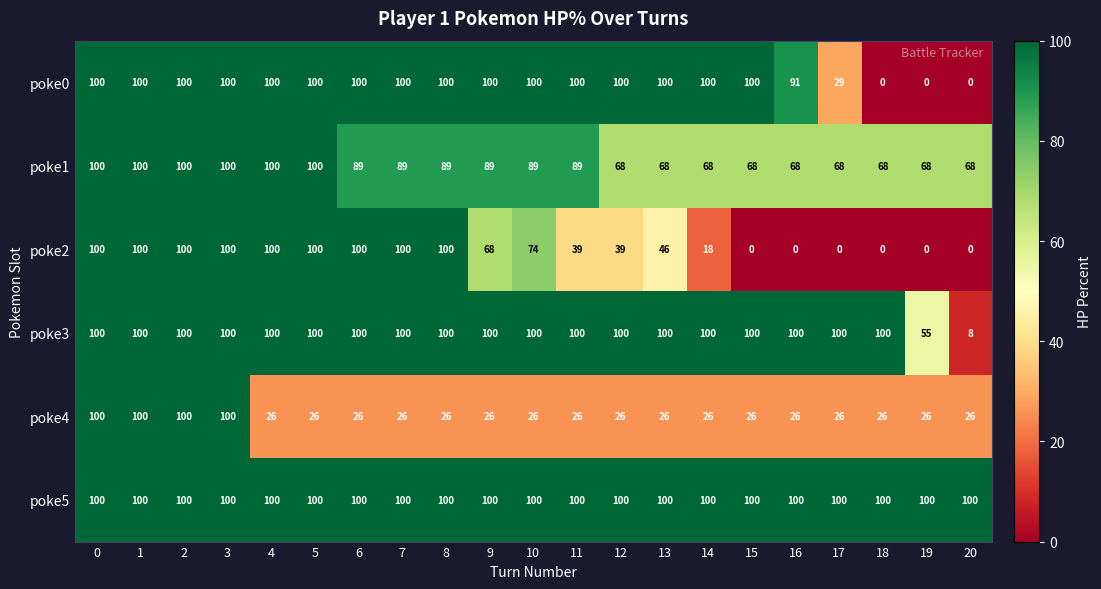

At how many categories does at least one series exceed 83?

21